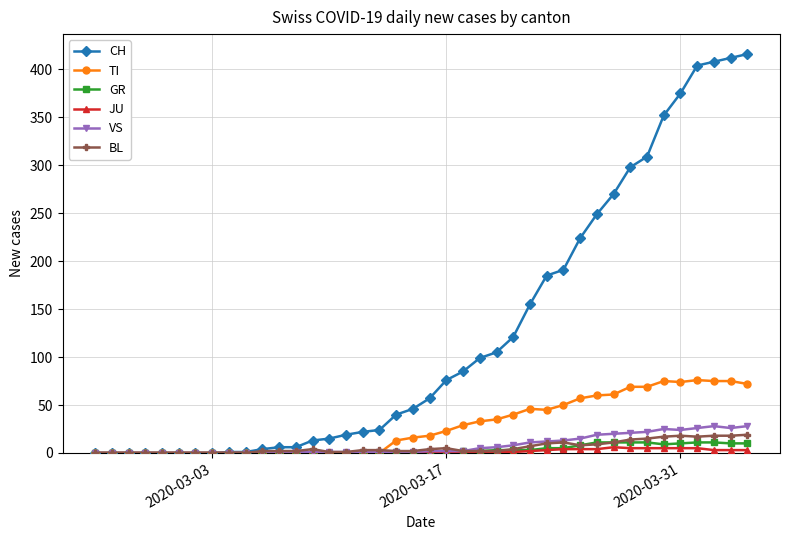

What is the greatest value displayed?

416